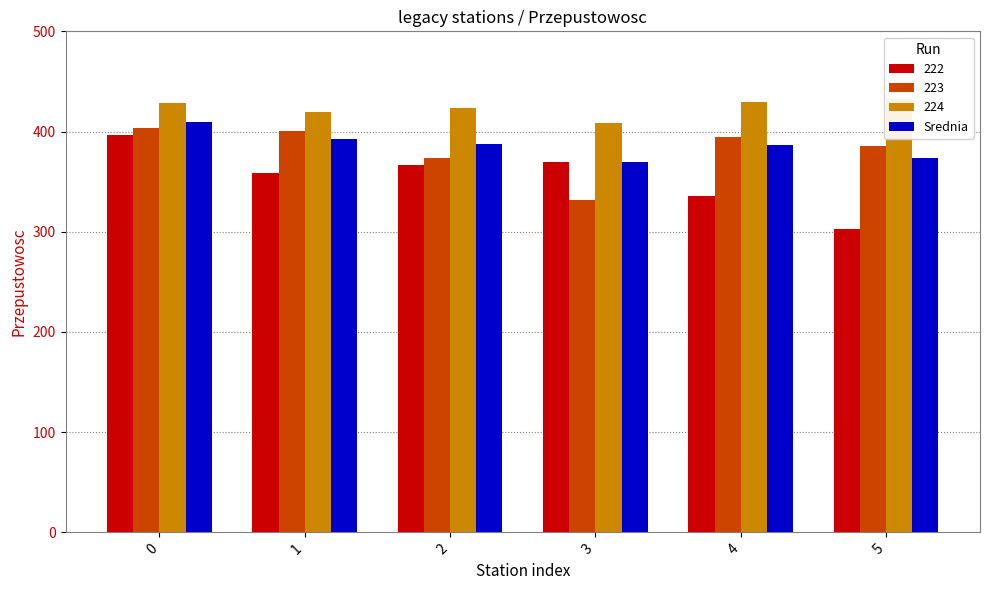

What value does the data have at 5?

373.6